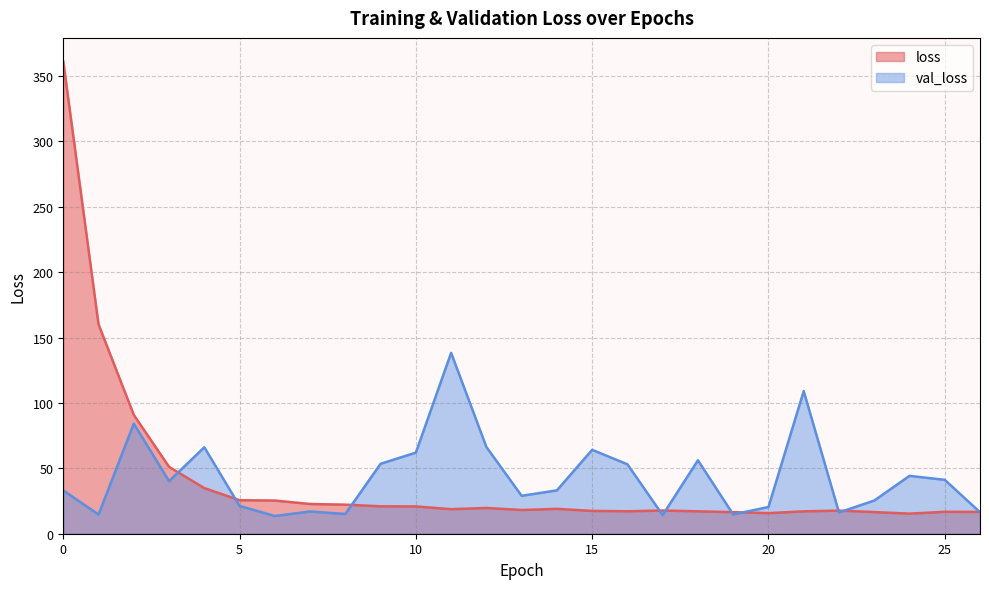

What is the value of the val_loss point at the 9th from the left?

15.1